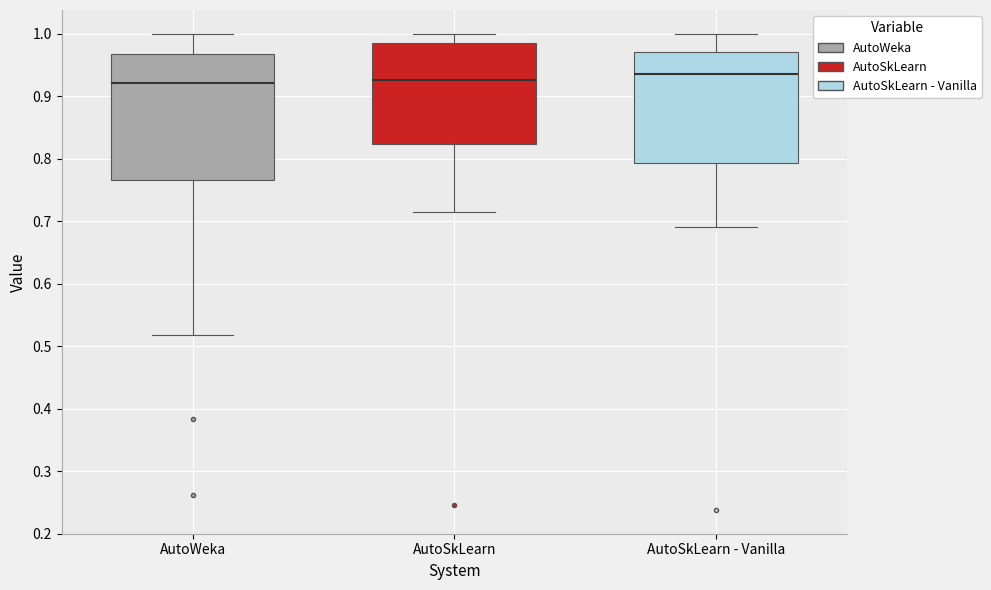

Comparing the boxes themselves (not the whiskers), which one is the tallest?

AutoWeka